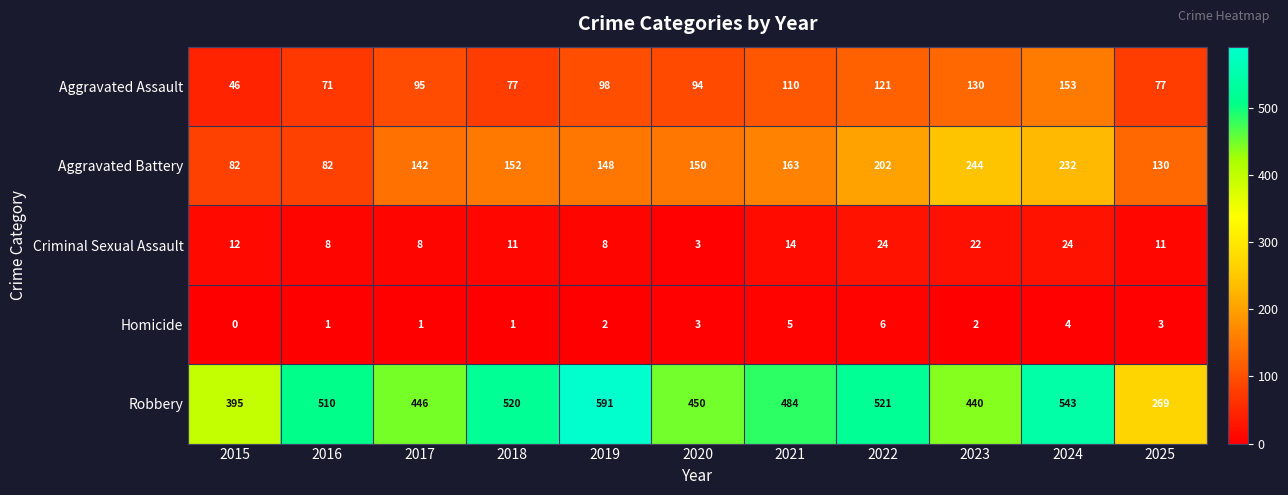

How many values in Homicide are above zero?

10